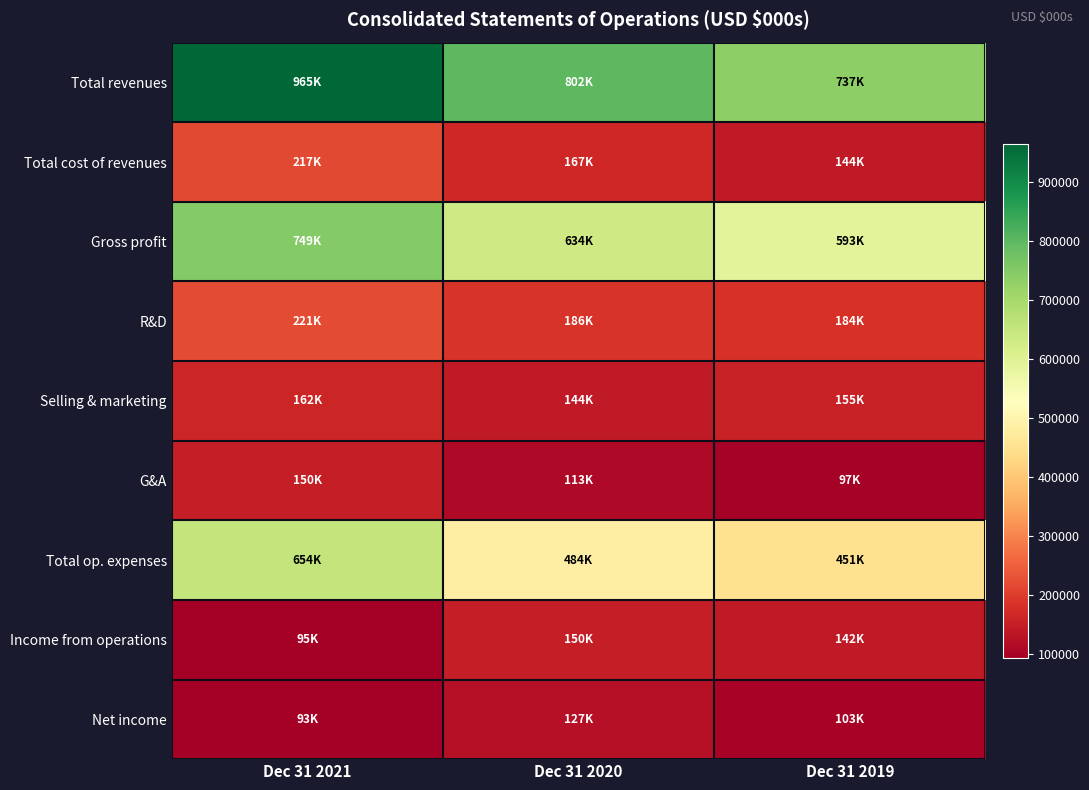

What is the maximum value shown in the chart?

965046